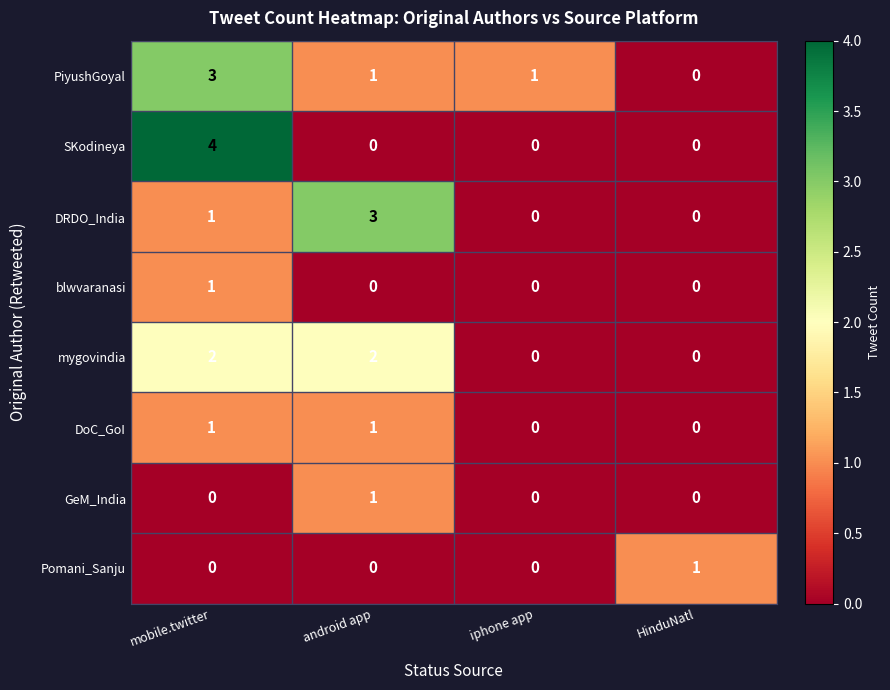

What is the difference between the maximum and minimum values in the DRDO_India series?

3